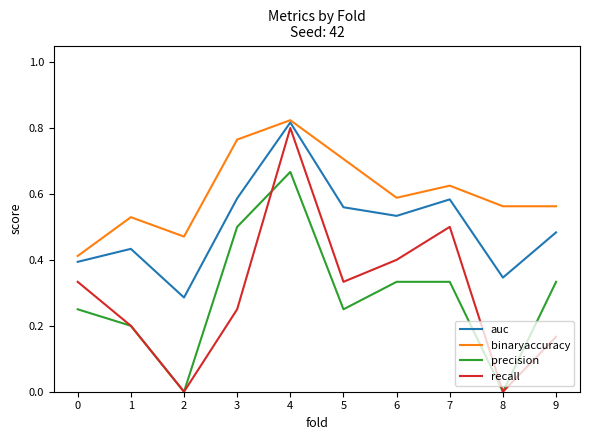

True or false: recall has more than 0 interior local peaks.

True